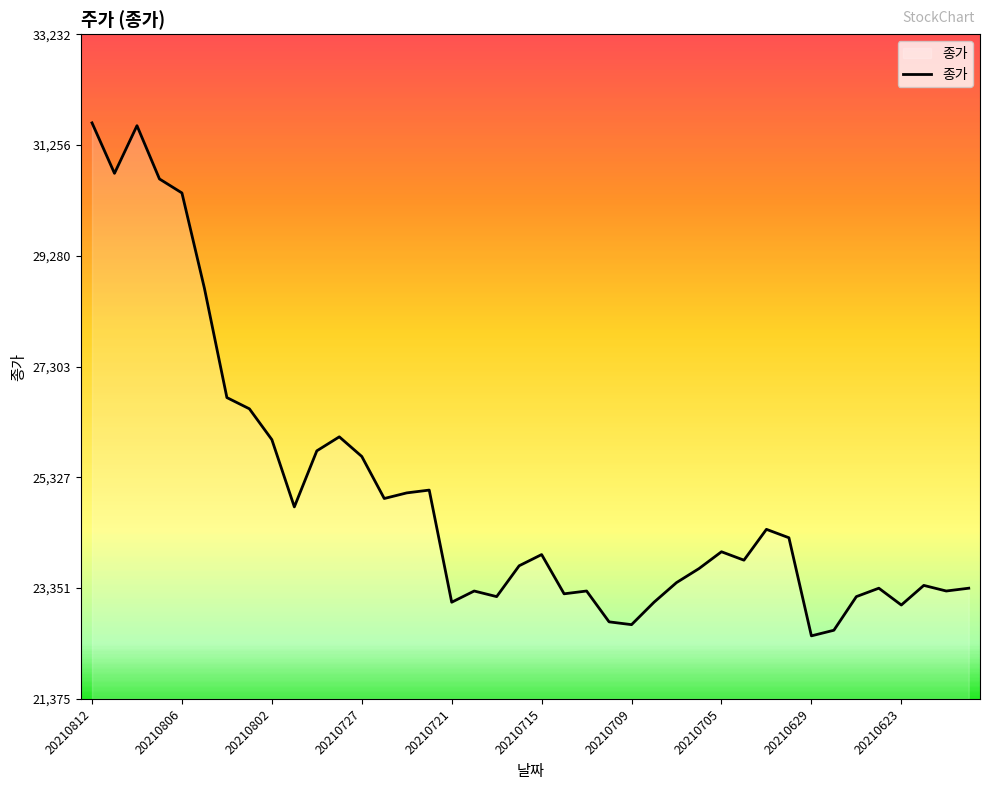

What is the greatest value displayed?

31650